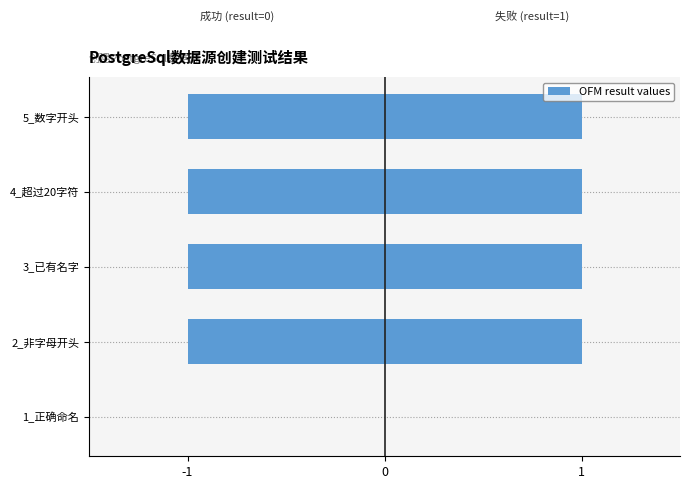

What is the average value?

1